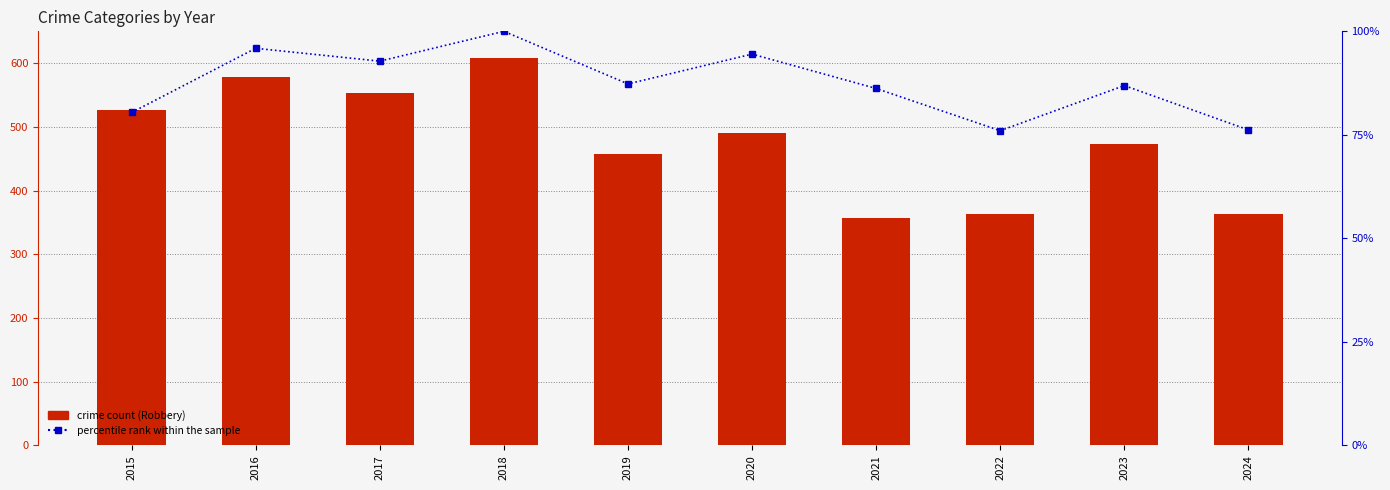

Which series has the largest total across all categories?

crime count (Robbery)